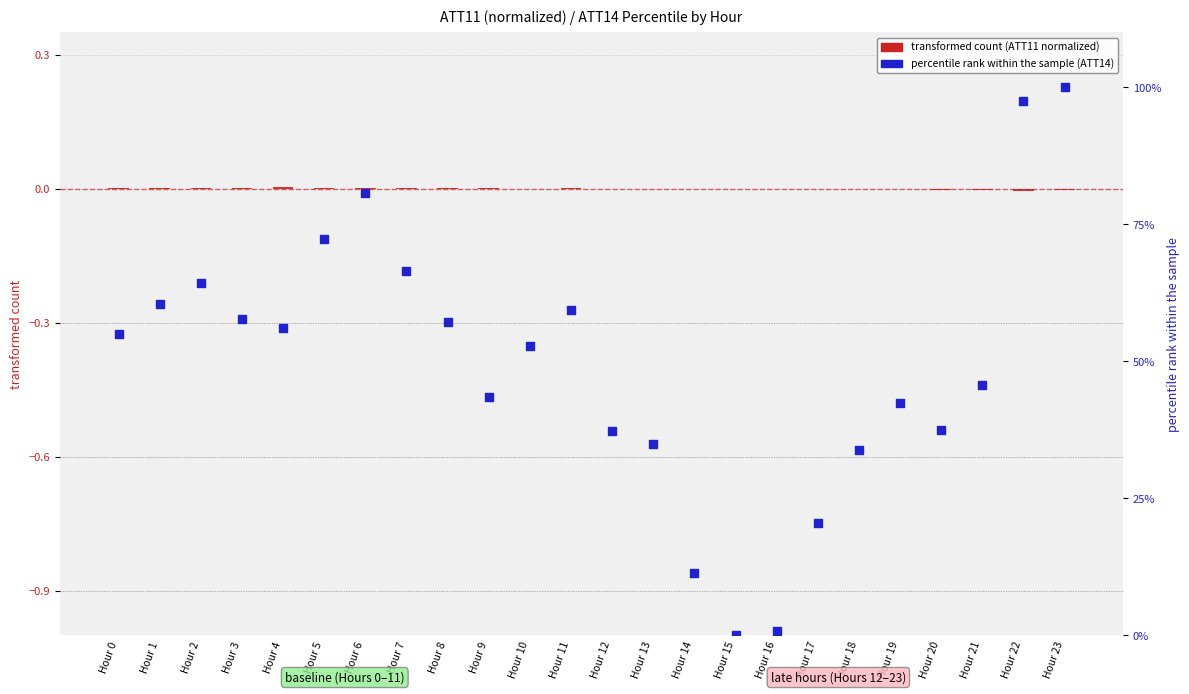

Which series has the widest spread of Y values?

percentile rank (ATT14)